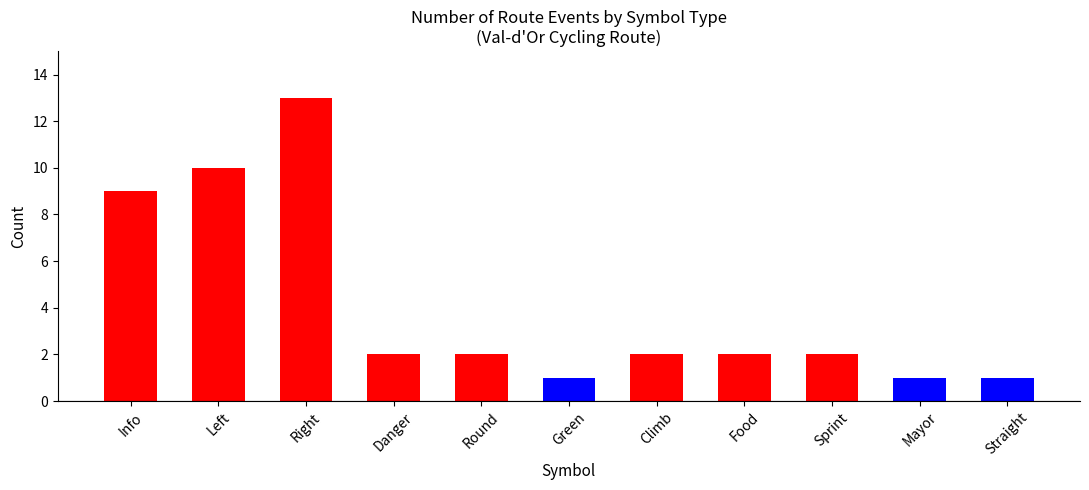

What is the ratio of the value at Green to the value at Climb?

0.5